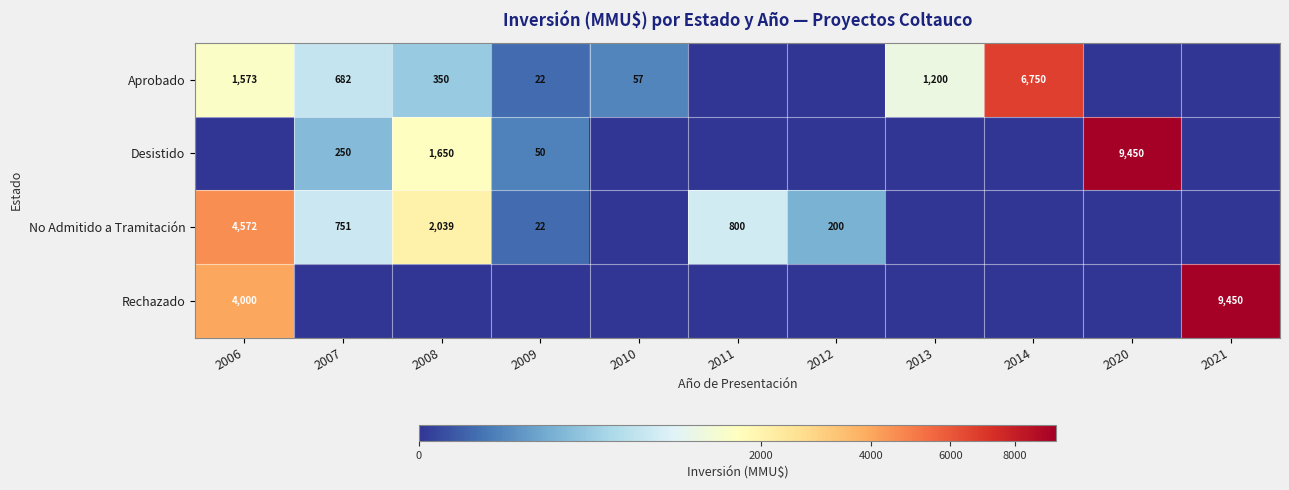

True or false: Aprobado has a value of 350 at 2008.

True